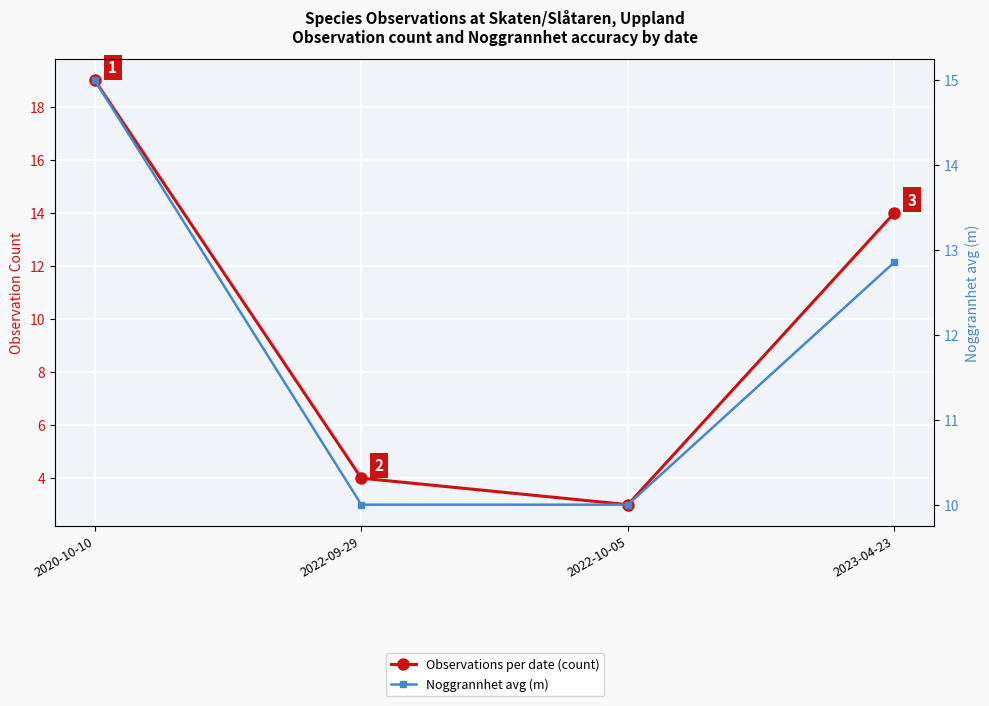

At which category does Observations per date (count) reach its first local valley?

2022-10-05